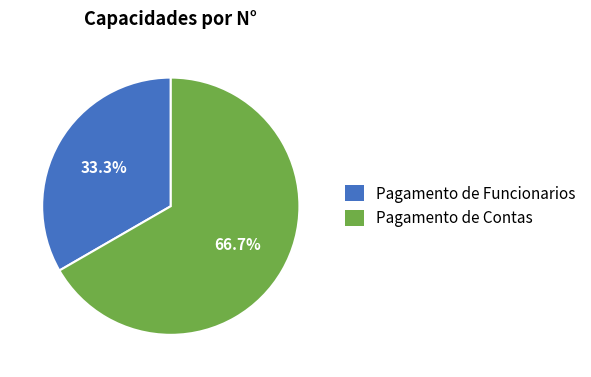

Which has a higher value, Pagamento de Contas or Pagamento de Funcionarios?

Pagamento de Contas